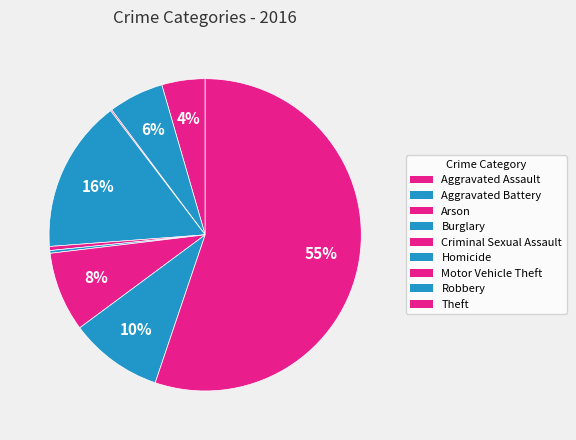

Does Theft account for over 50% of the chart?

Yes